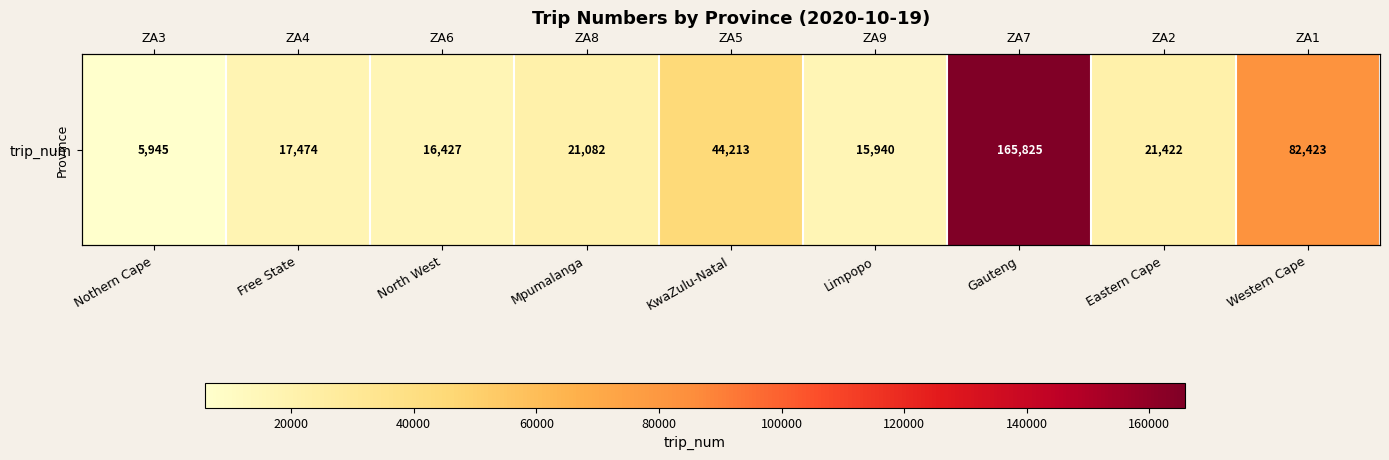

Which category has the highest value across all series?

Gauteng